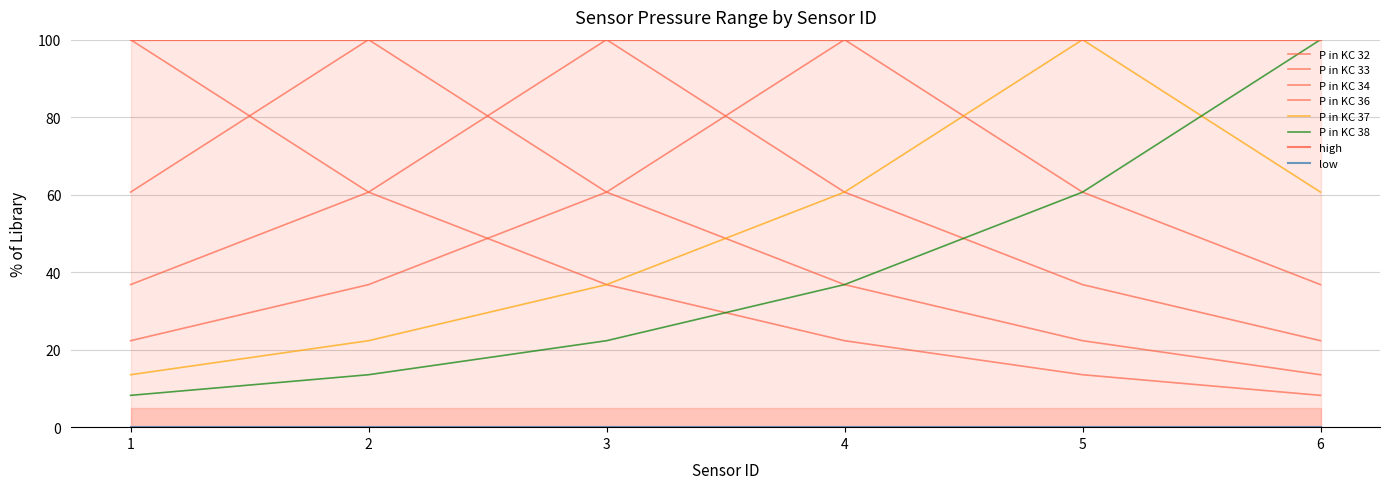

Which category has the lowest value in the high series?

1